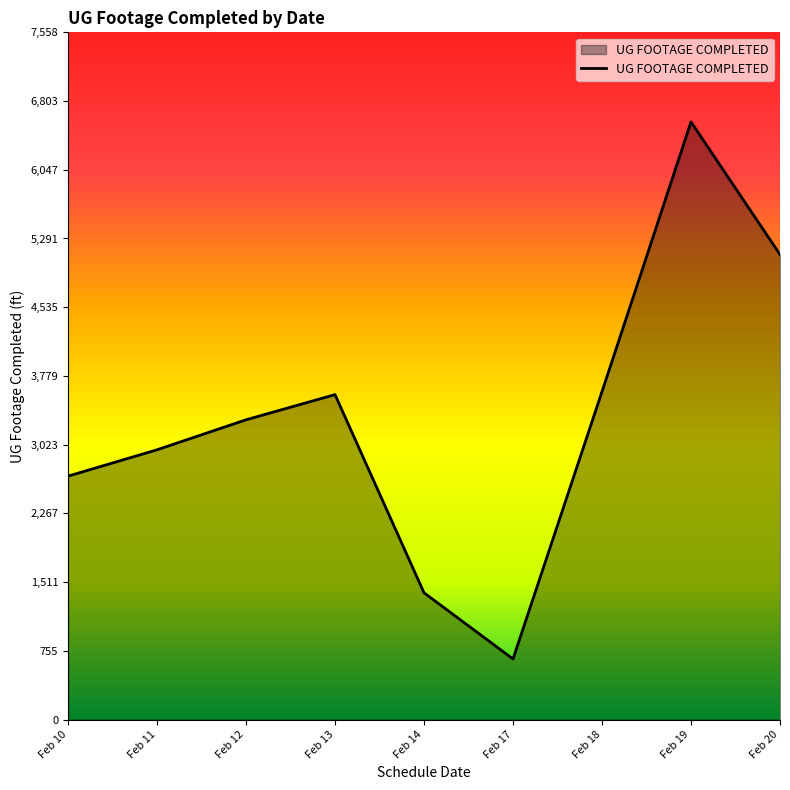

True or false: the data shows 3297 at Feb 12.

True